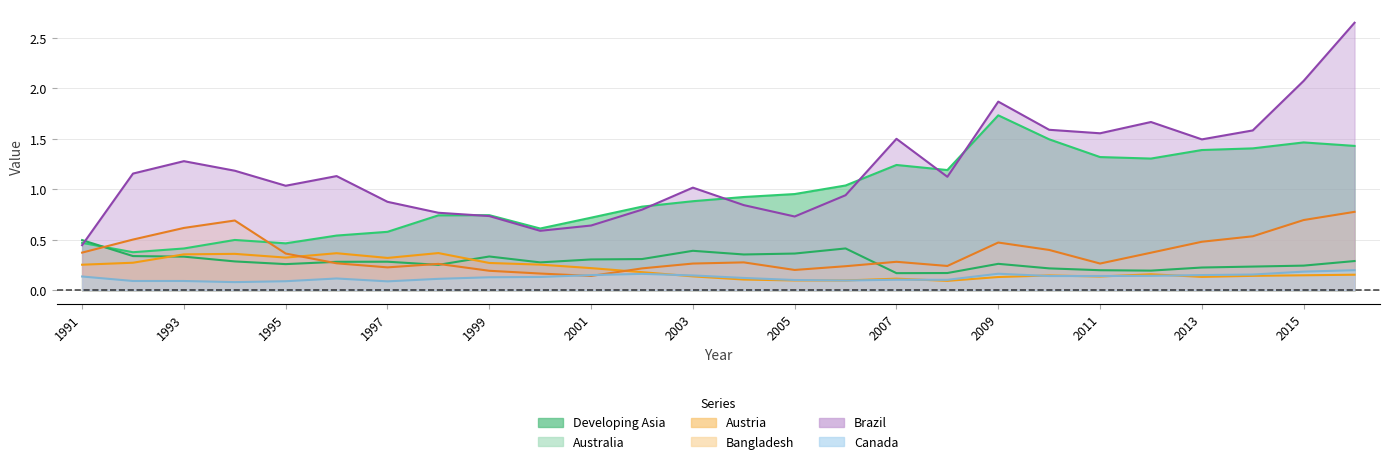

Is it true that Austria equals 0.0 at 2006?

False